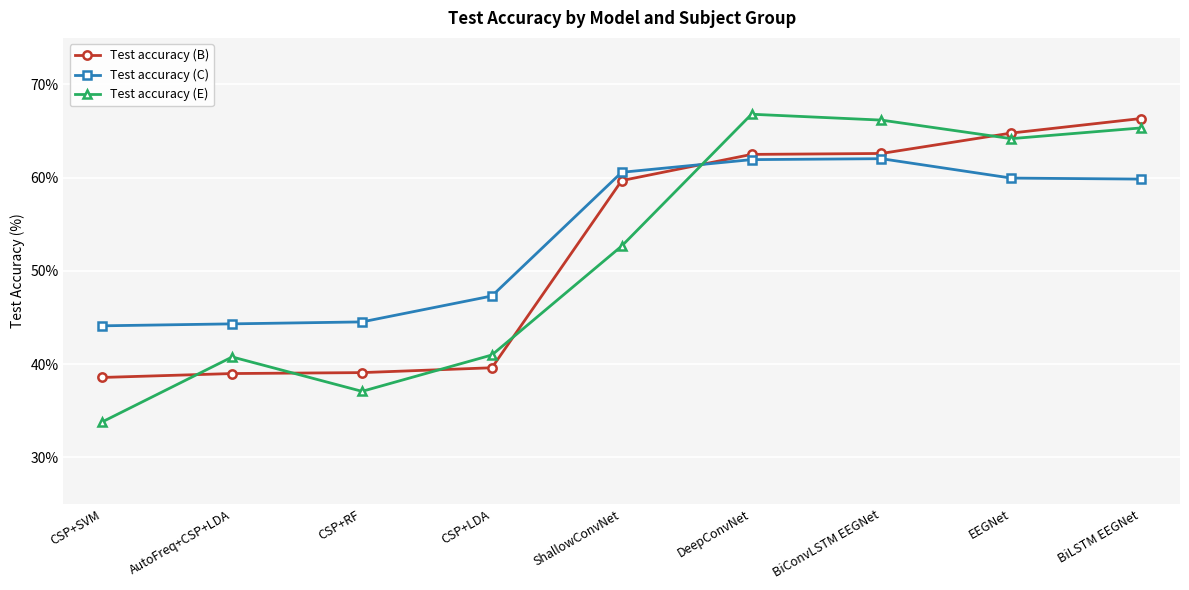

What are all the series names shown in the legend?

Test accuracy (B), Test accuracy (C), Test accuracy (E)